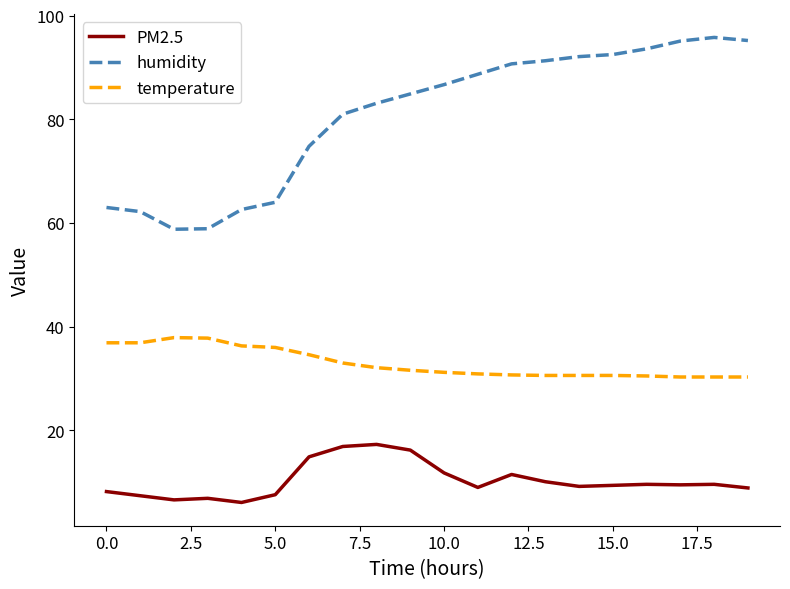

Which series has the widest spread of values?

humidity